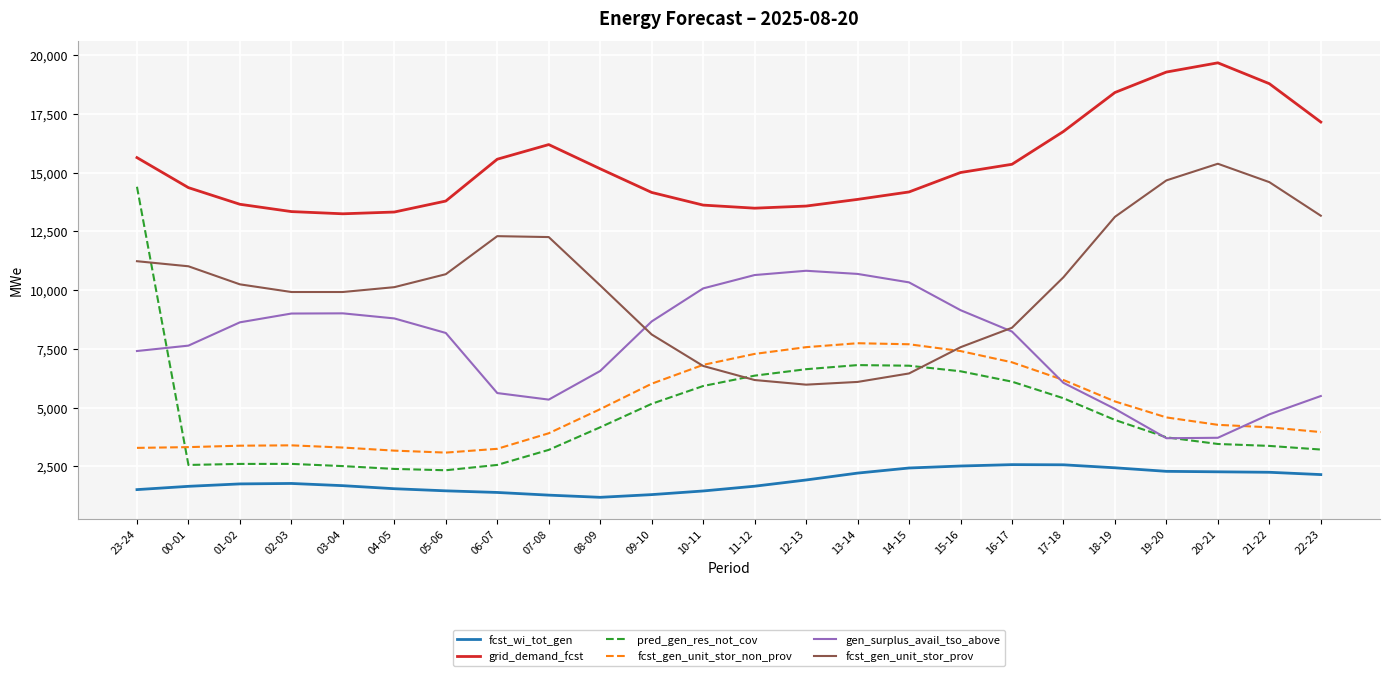

What position from the right is 22-23?

1